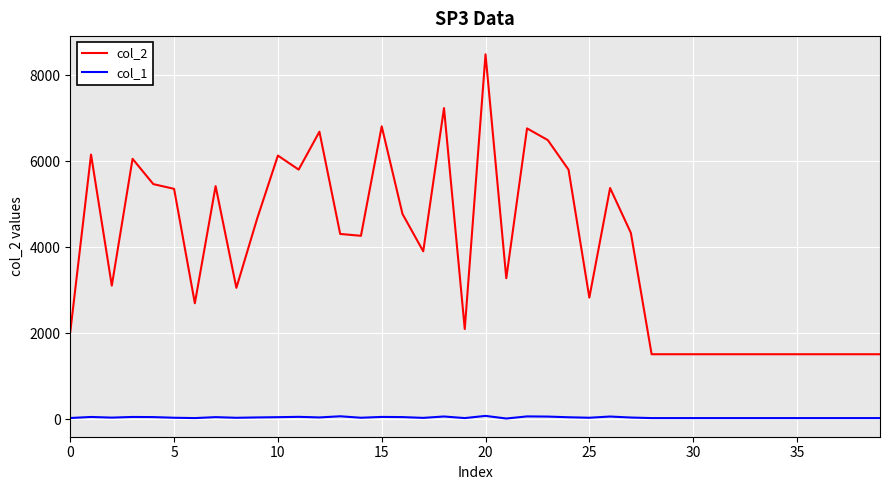

True or false: col_1 and col_2 cross at least once.

False